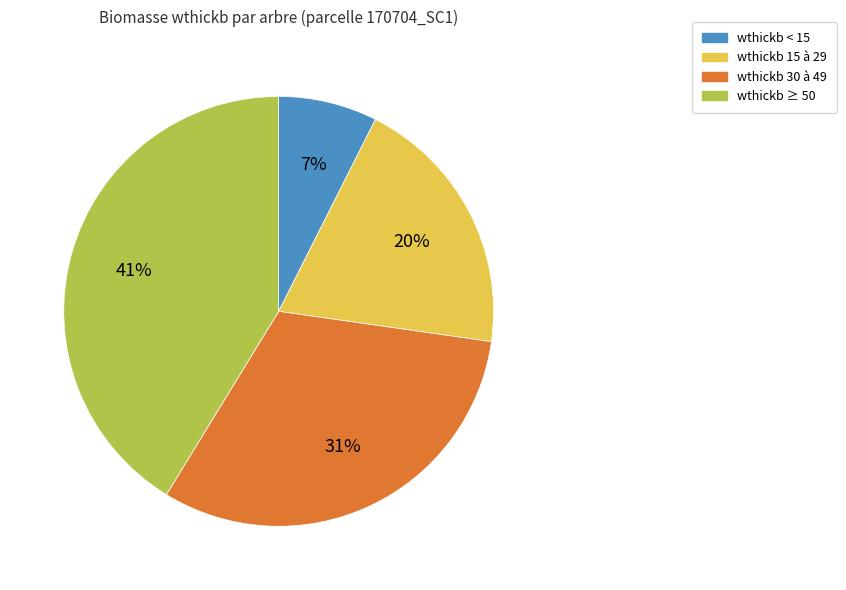

True or false: wthickb < 15 accounts for 1% of the total.

False